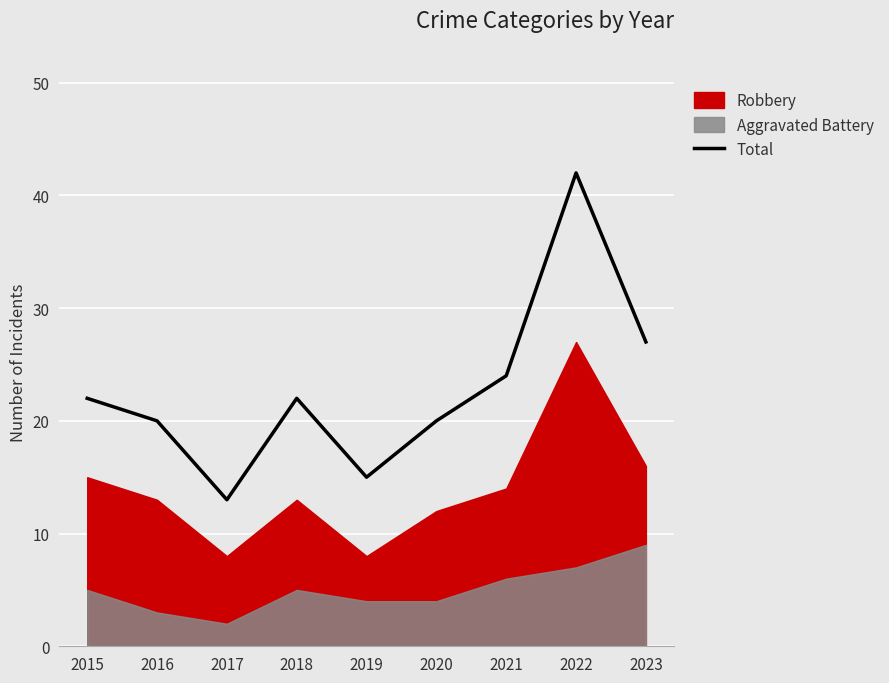

At which category does the data reach its first local peak?

2018